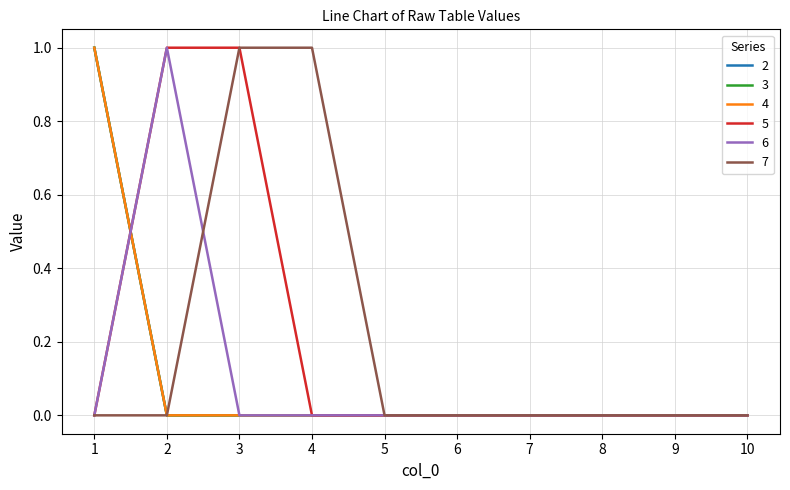

Is the value of 2 at 4 greater than the value of 5 at 10?

No